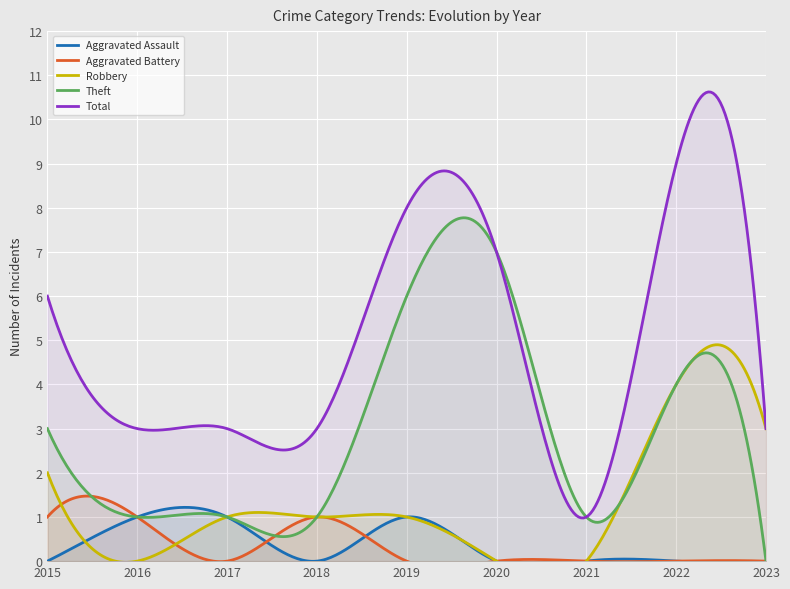

True or false: Aggravated Assault and Total cross at least once.

False